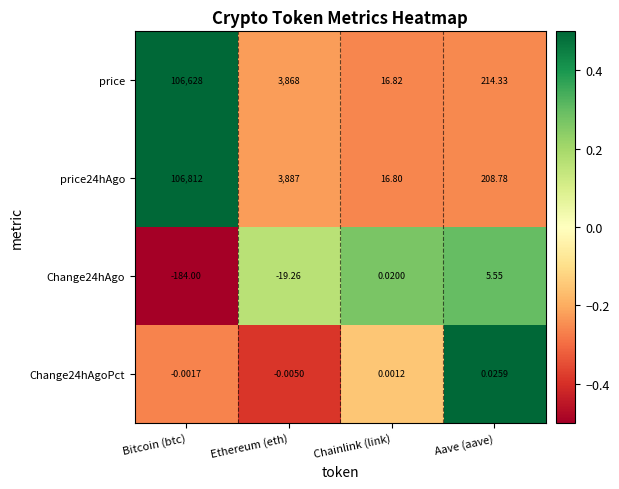

Rank the series at Chainlink (link) from lowest to highest value.

Change24hAgoPct, Change24hAgo, price24hAgo, price